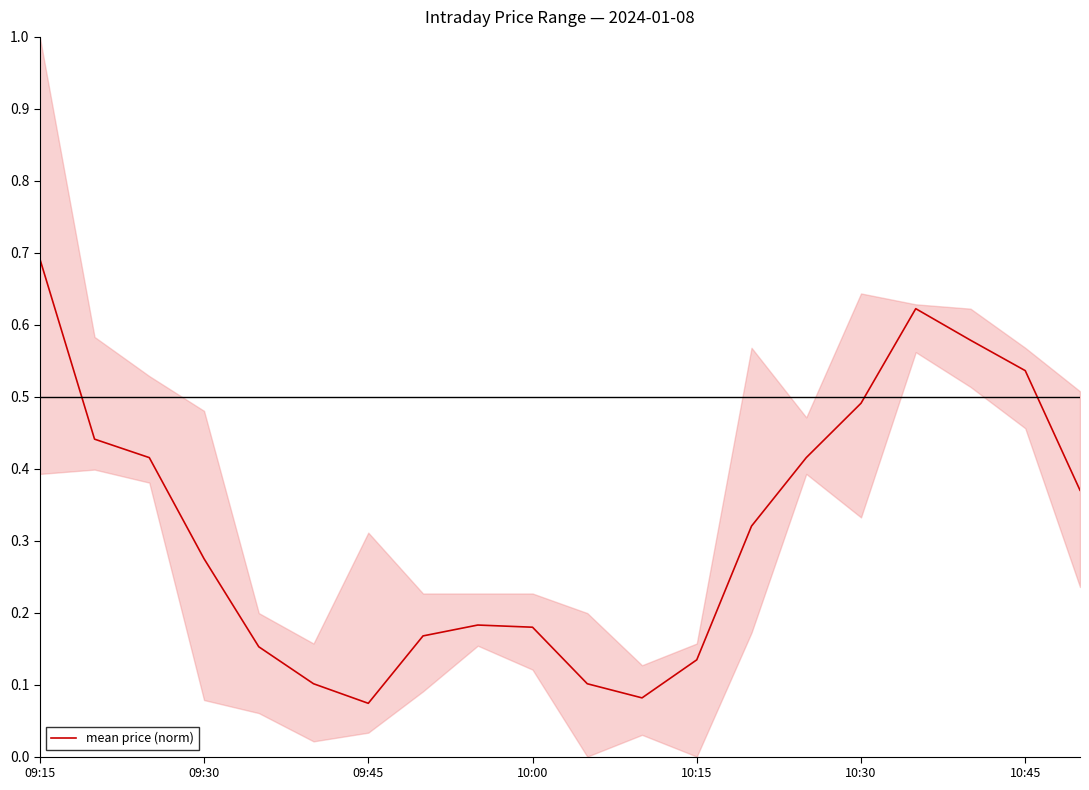

Which category has the highest value in the mean price (norm) series?

09:15